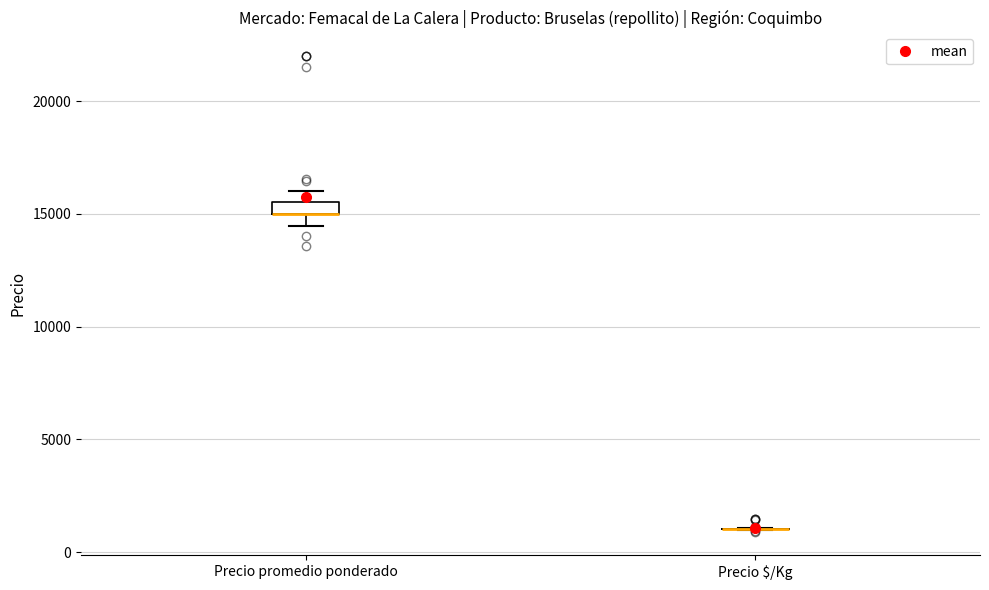

Where is the upper edge of the box for Precio promedio ponderado on the y-axis? The values are not printed on the chart, so give them approximately, as read against the axis.

15500